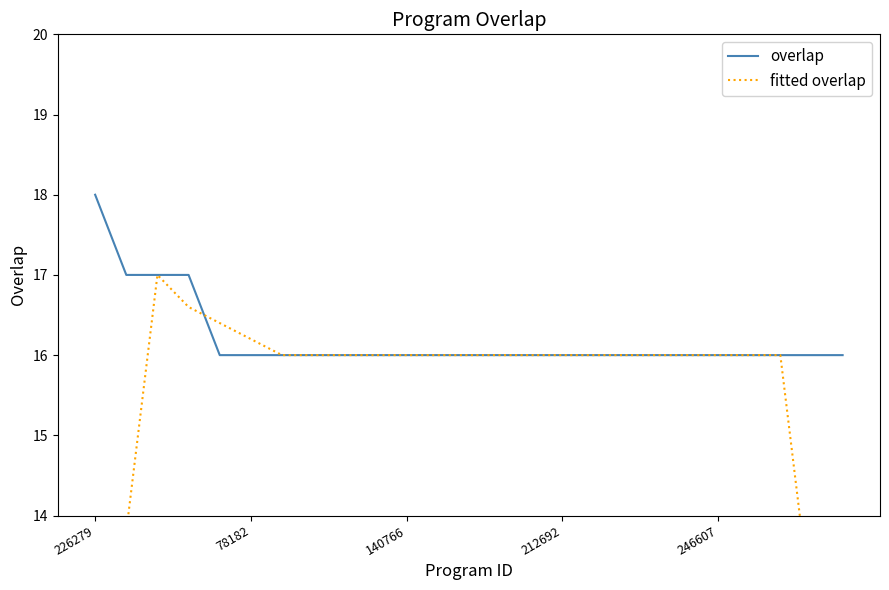

What is the minimum value for overlap?

16